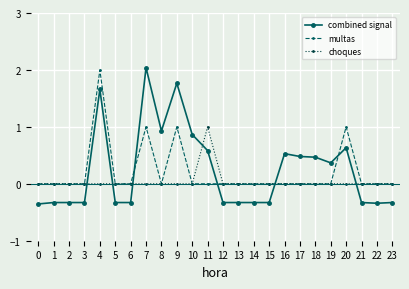

Between which two adjacent categories do choques and combined signal first intersect?

3 and 4